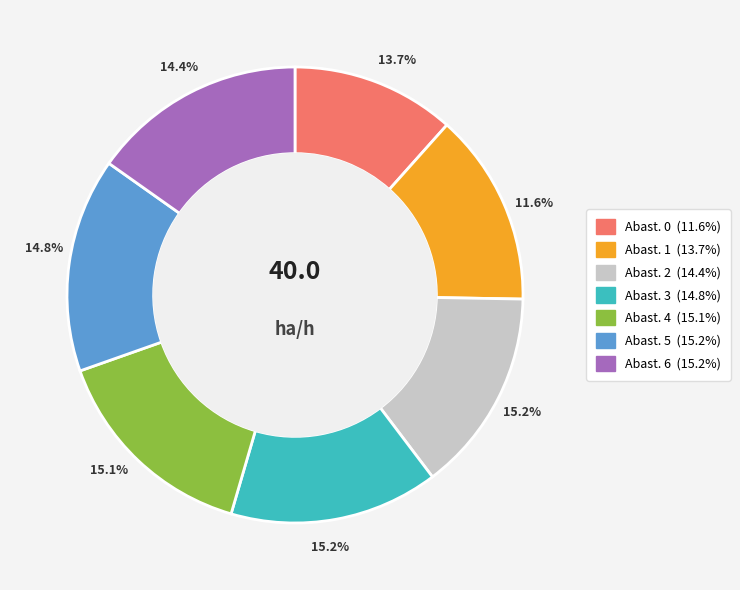

To the nearest percent, what portion does 0 represent?

12%